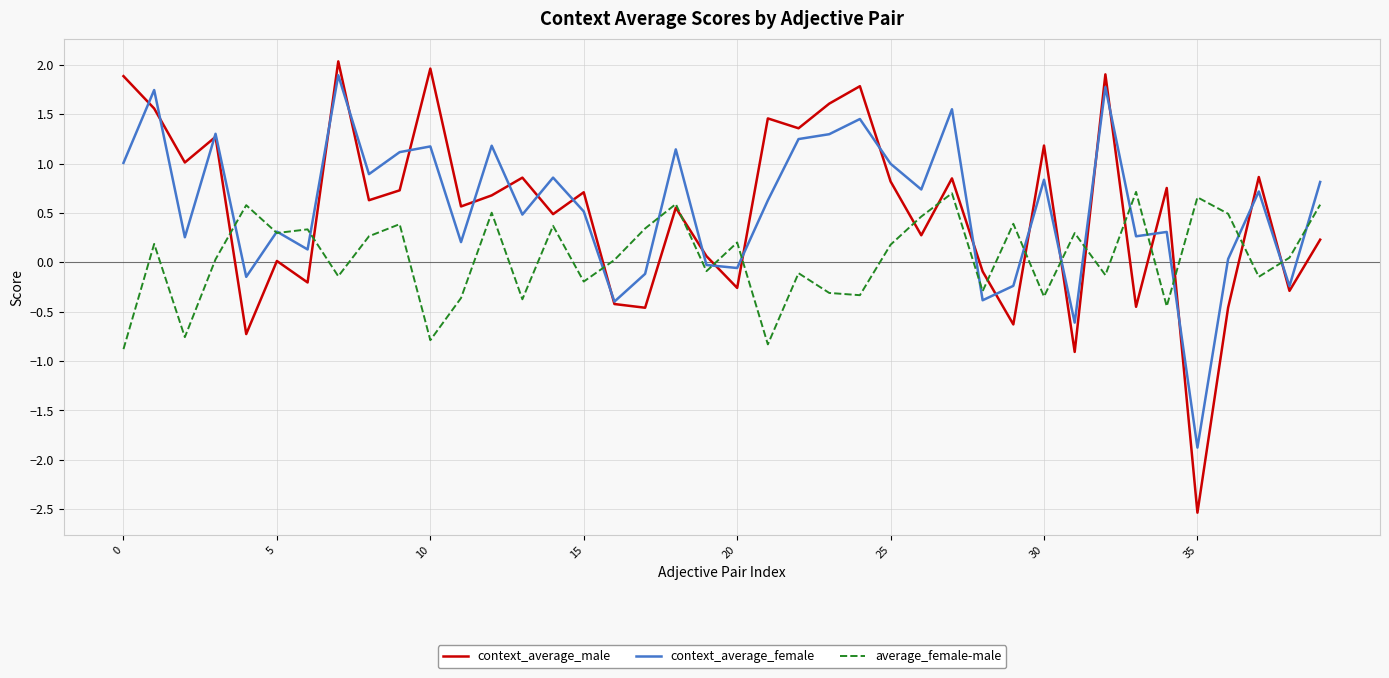

What are all the series names shown in the legend?

context_average_male, context_average_female, average_female-male